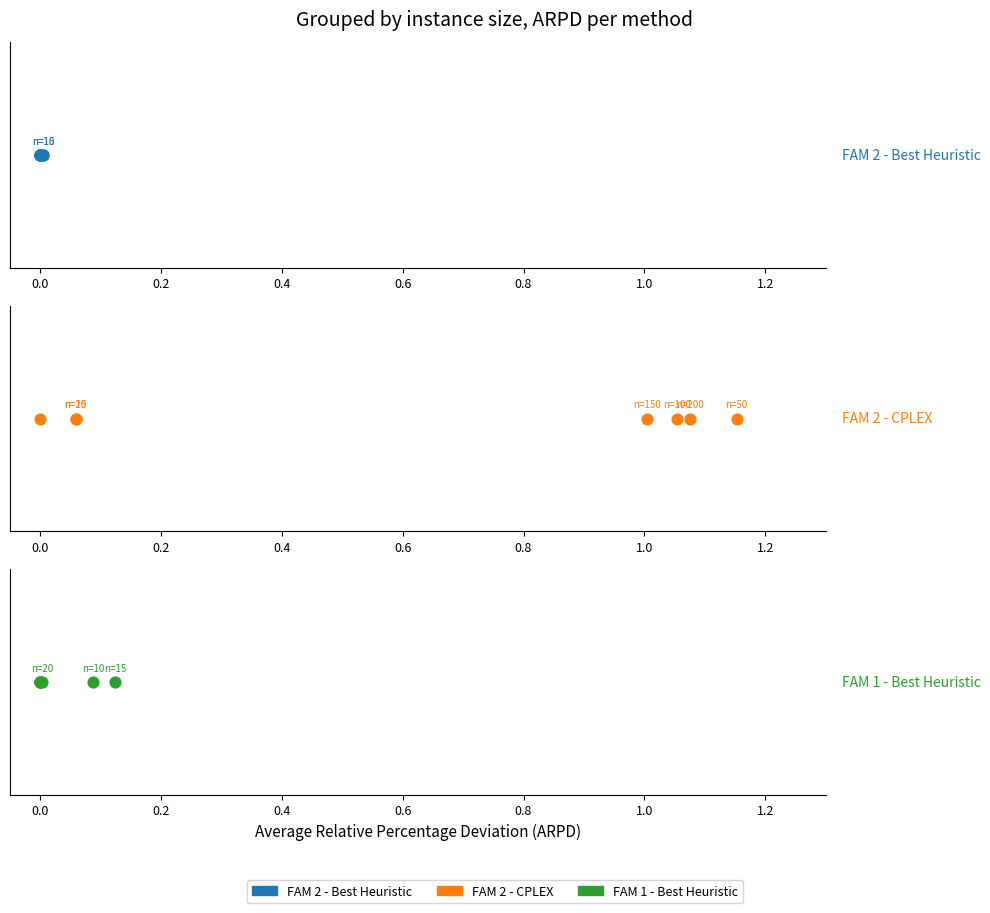

Which series has the largest total across all categories?

FAM 2 - CPLEX